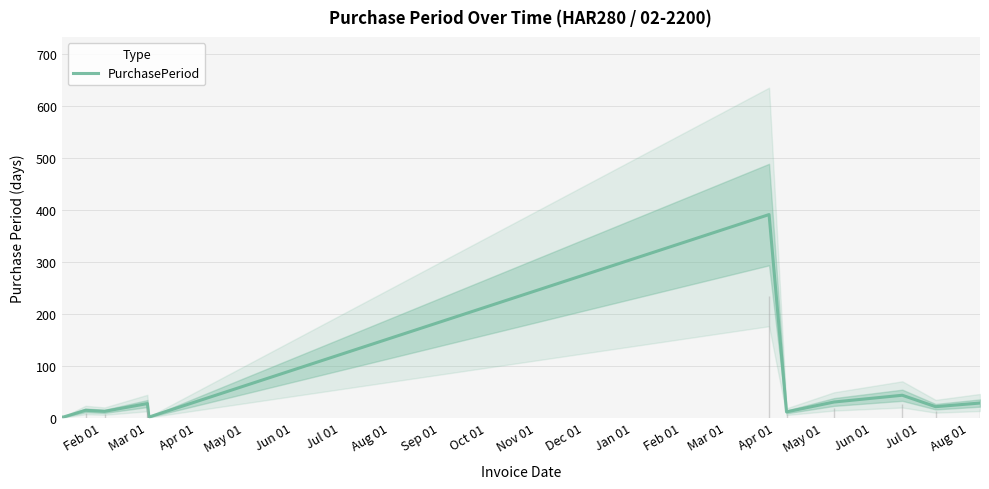

Does the chart display data point markers on the line(s)?

No